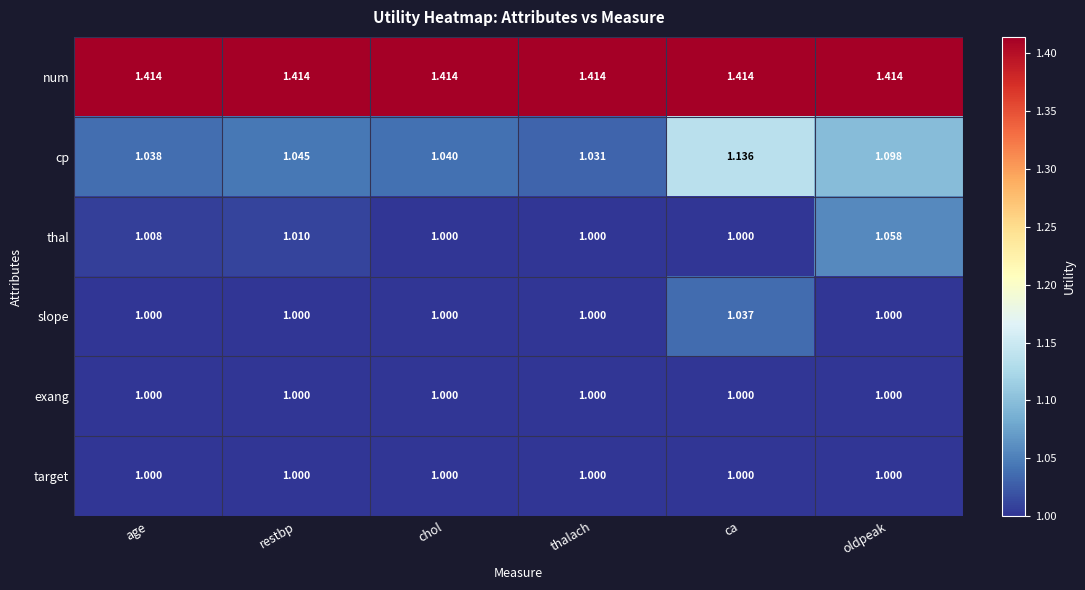

Is the value of num at restbp greater than the value of target at restbp?

Yes